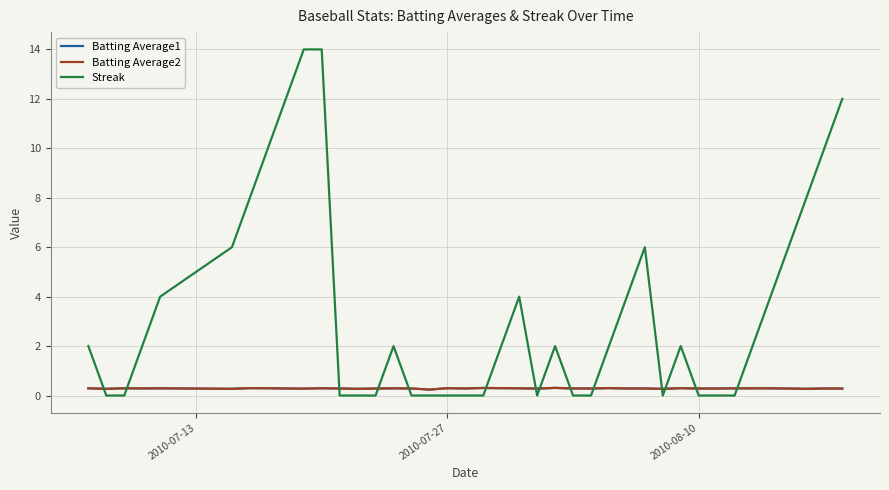

Which series has the largest total across all categories?

Streak